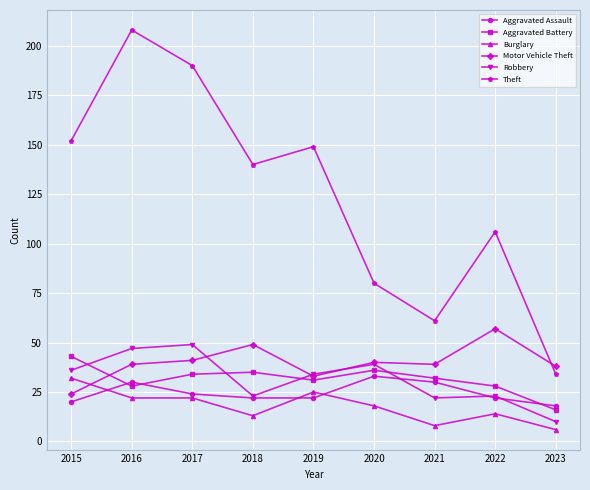

What is the highest value of the Robbery series?

49